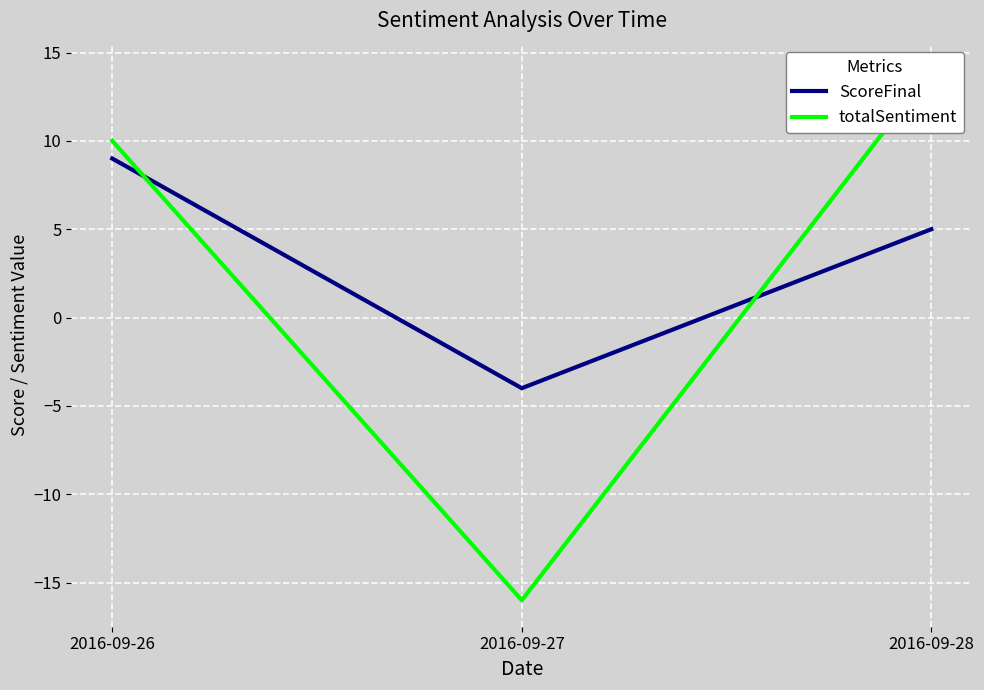

Reading right to left, extract all data points from this chart.

ScoreFinal: 5	-4	9
totalSentiment: 14	-16	10